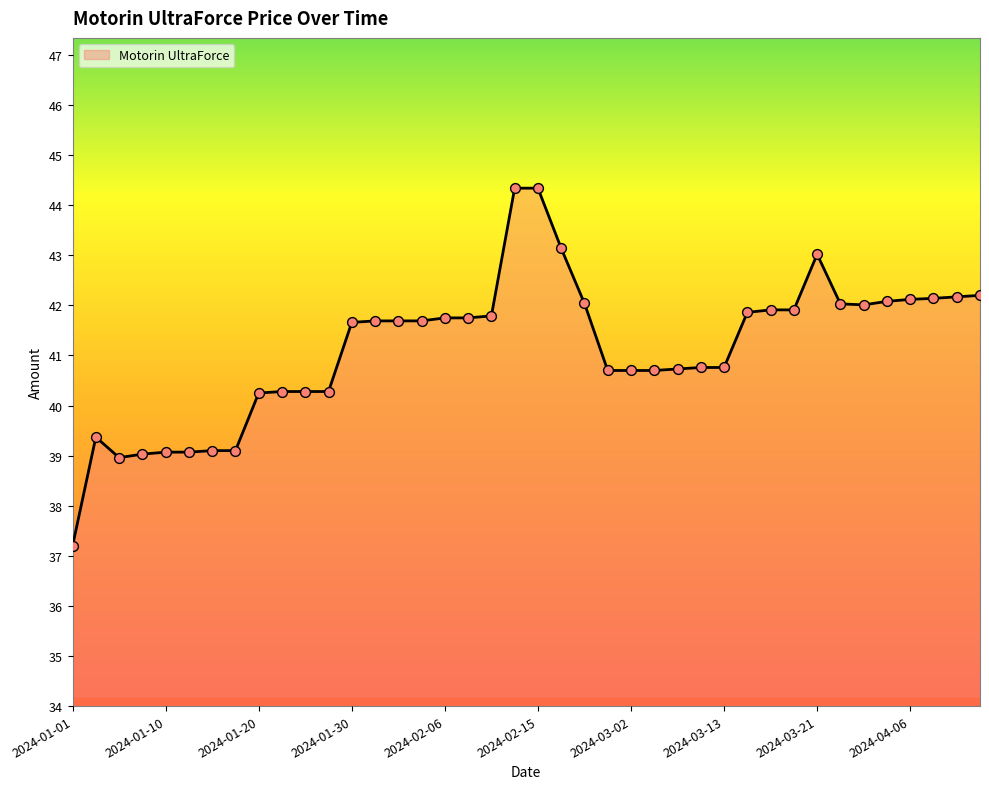

What is the difference between the maximum and minimum values?

7.1